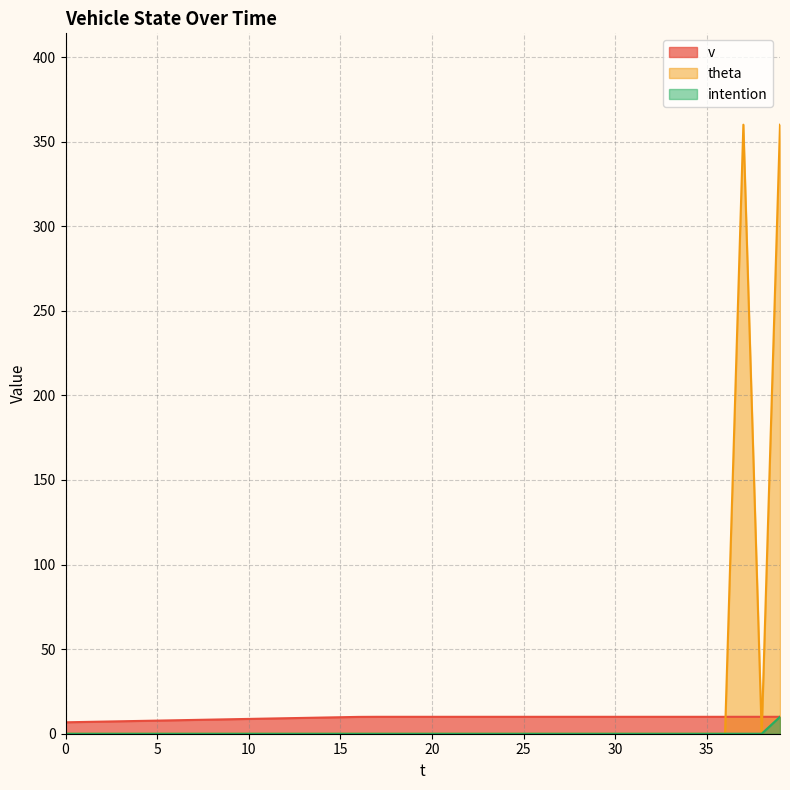

What is the difference between the highest and lowest values at 15?

9.8